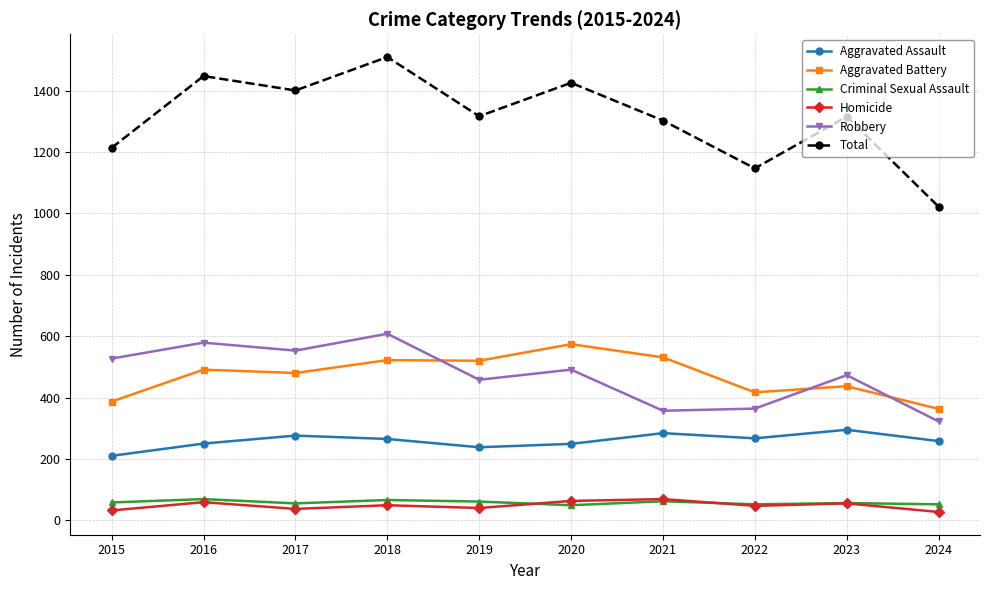

The value of Aggravated Assault at 2024 is 390. True or false?

False